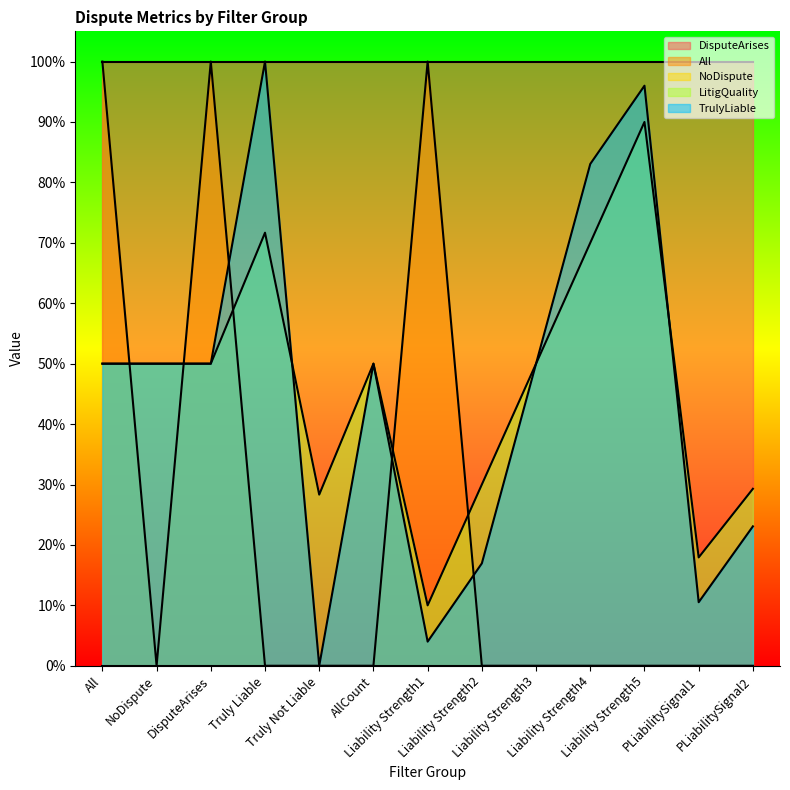

Which category has the lowest value in the LitigQuality series?

Liability Strength1